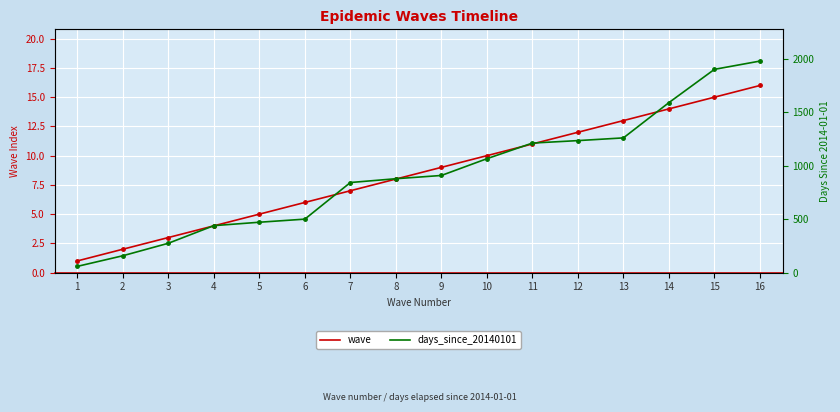

How many values in the days_since_20140101 series are below 910?

8